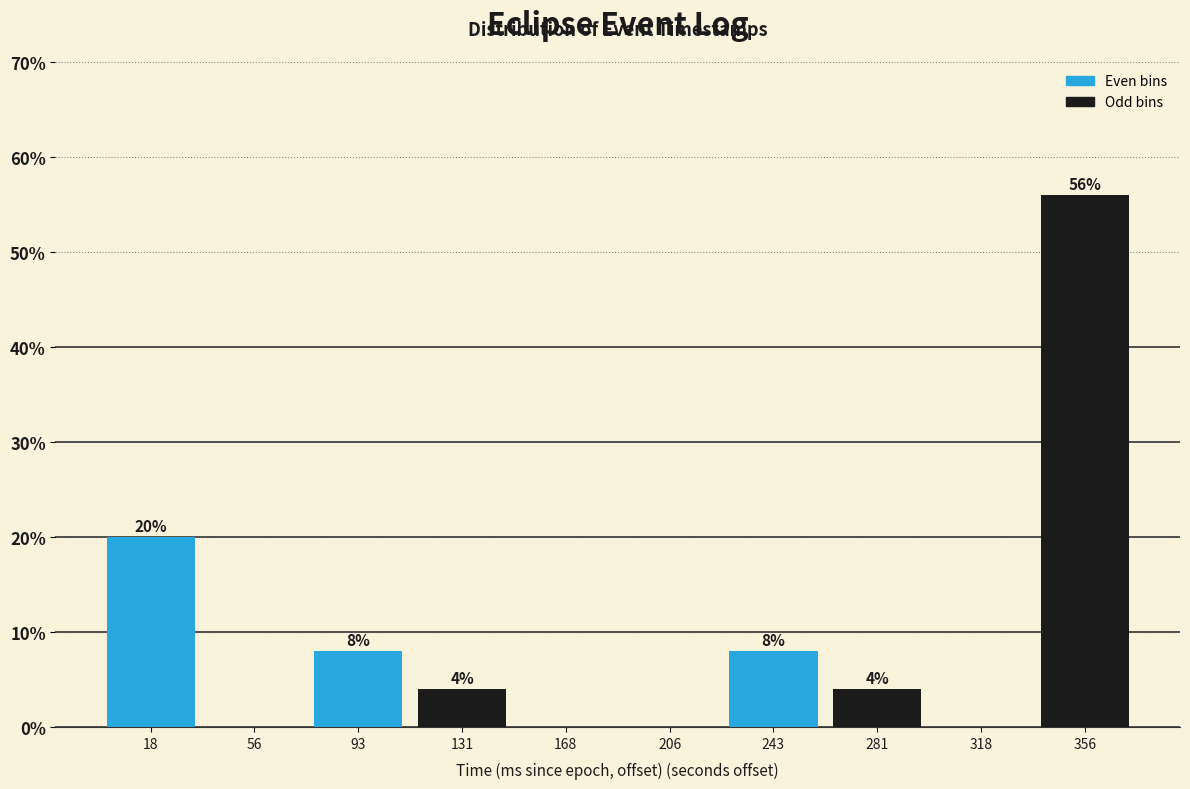

Reading left to right, transcribe all the data shown in this chart.

18=20.0	56=0.0	93=8.0	131=4.0	168=0.0	206=0.0	243=8.0	281=4.0	318=0.0	356=56.0